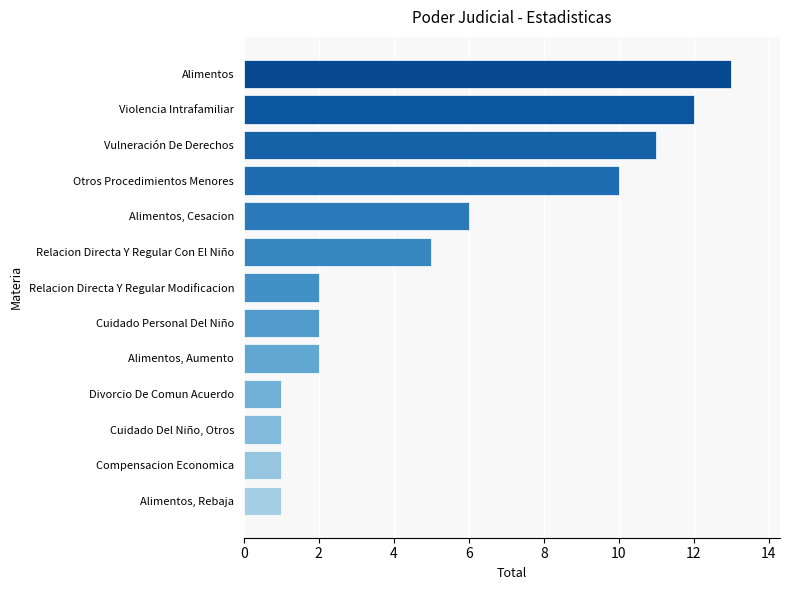

What is the average value?

5